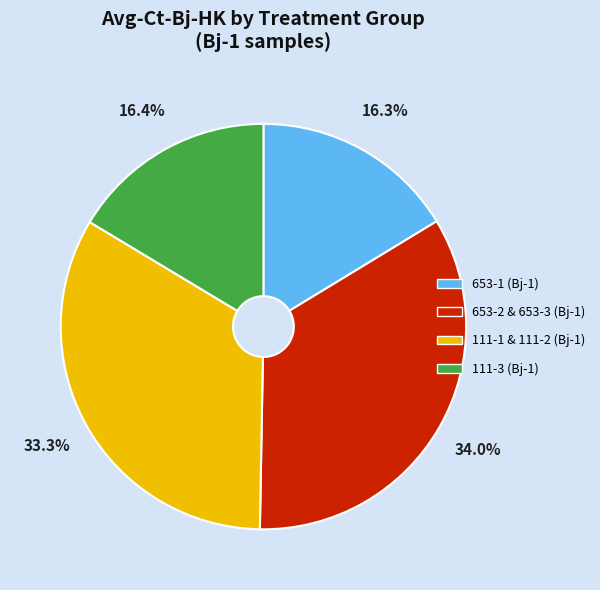

What percentage is NOT represented by 653-1 (Bj-1)?

83.7%